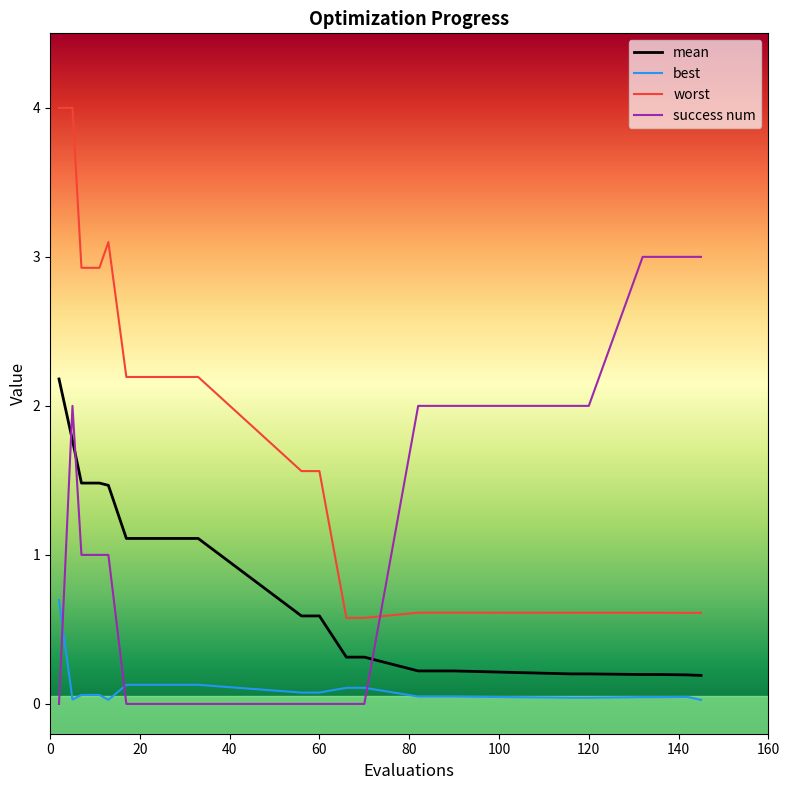

What is the difference between the maximum and minimum values in the worst series?

3.4